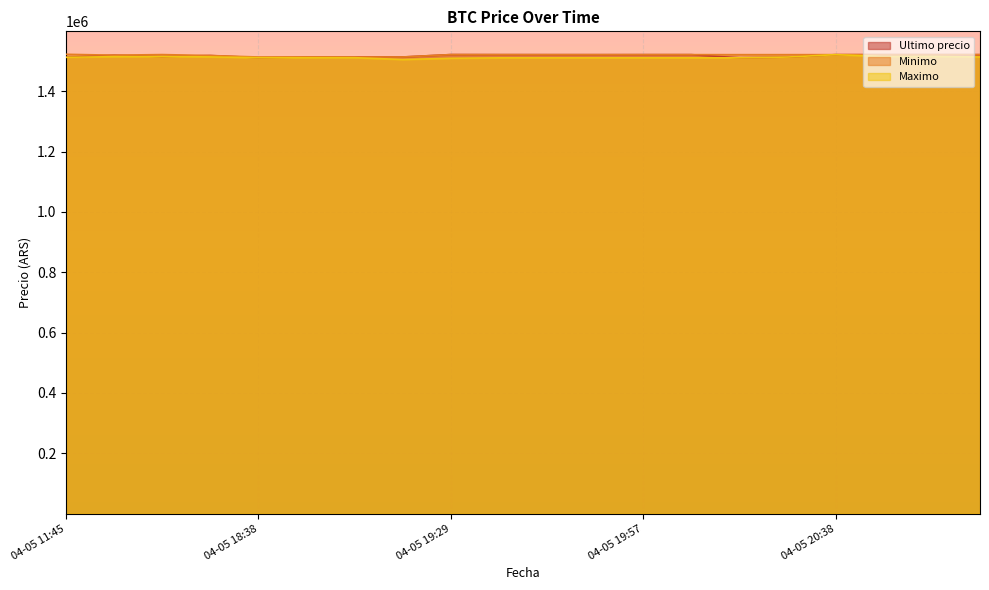

Which series has the largest total across all categories?

Minimo